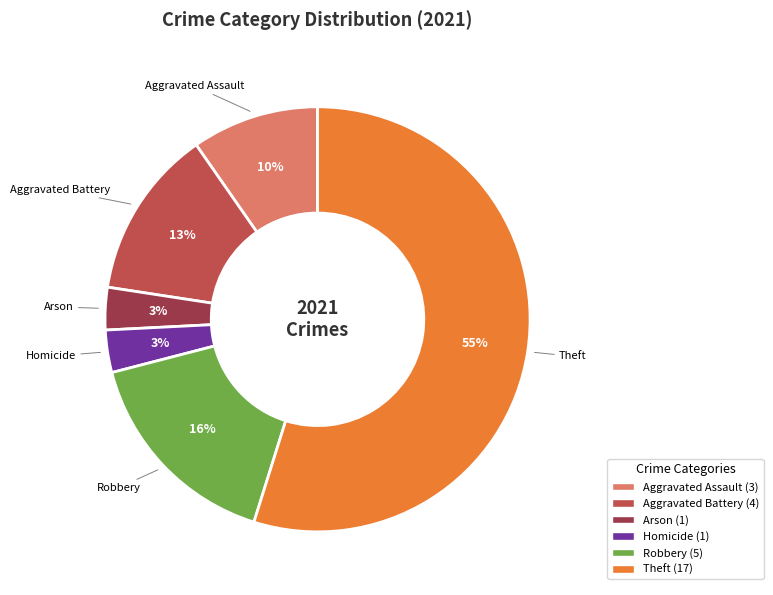

Count the number of slices in the pie.

6